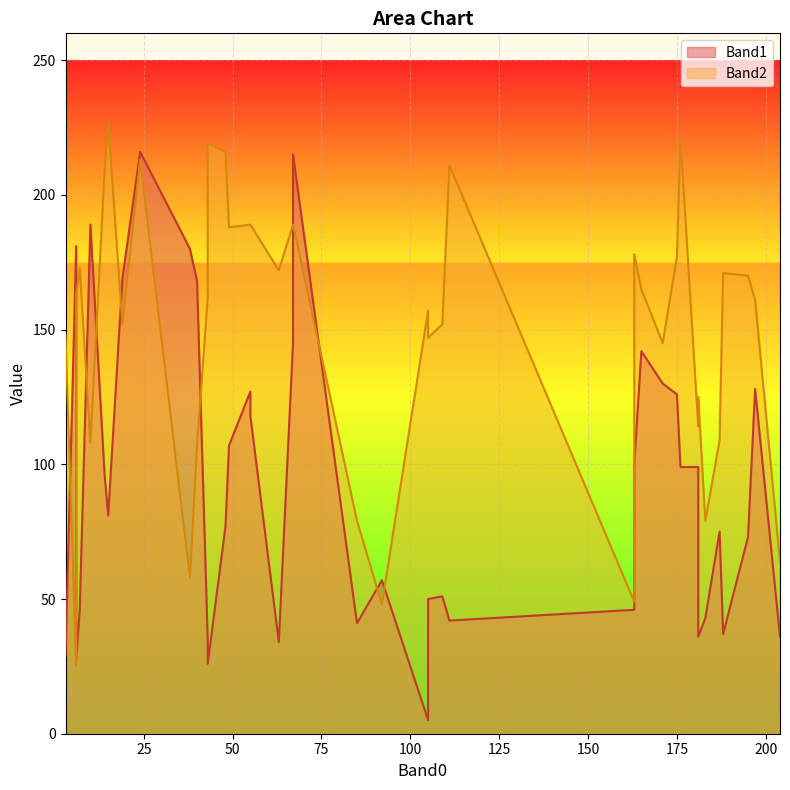

Where is Band2 nearest to the value 126?

181